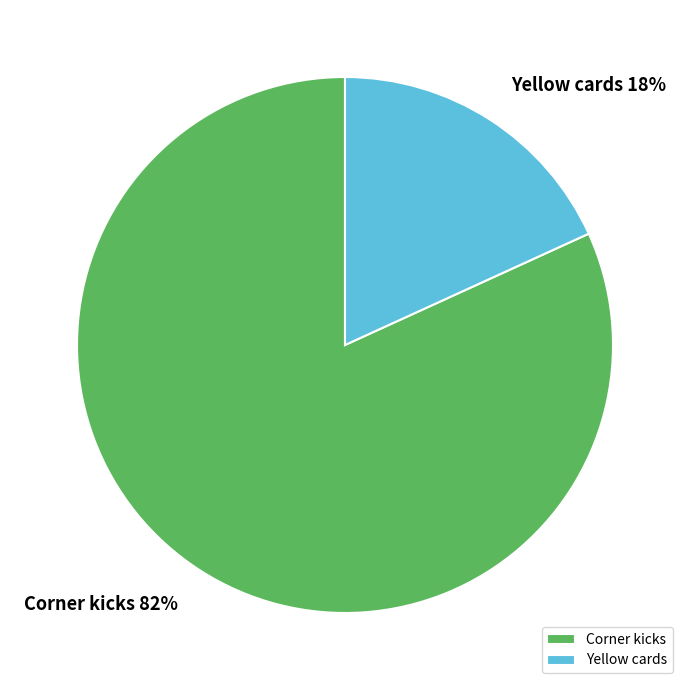

Which has a higher value, Yellow cards or Corner kicks?

Corner kicks